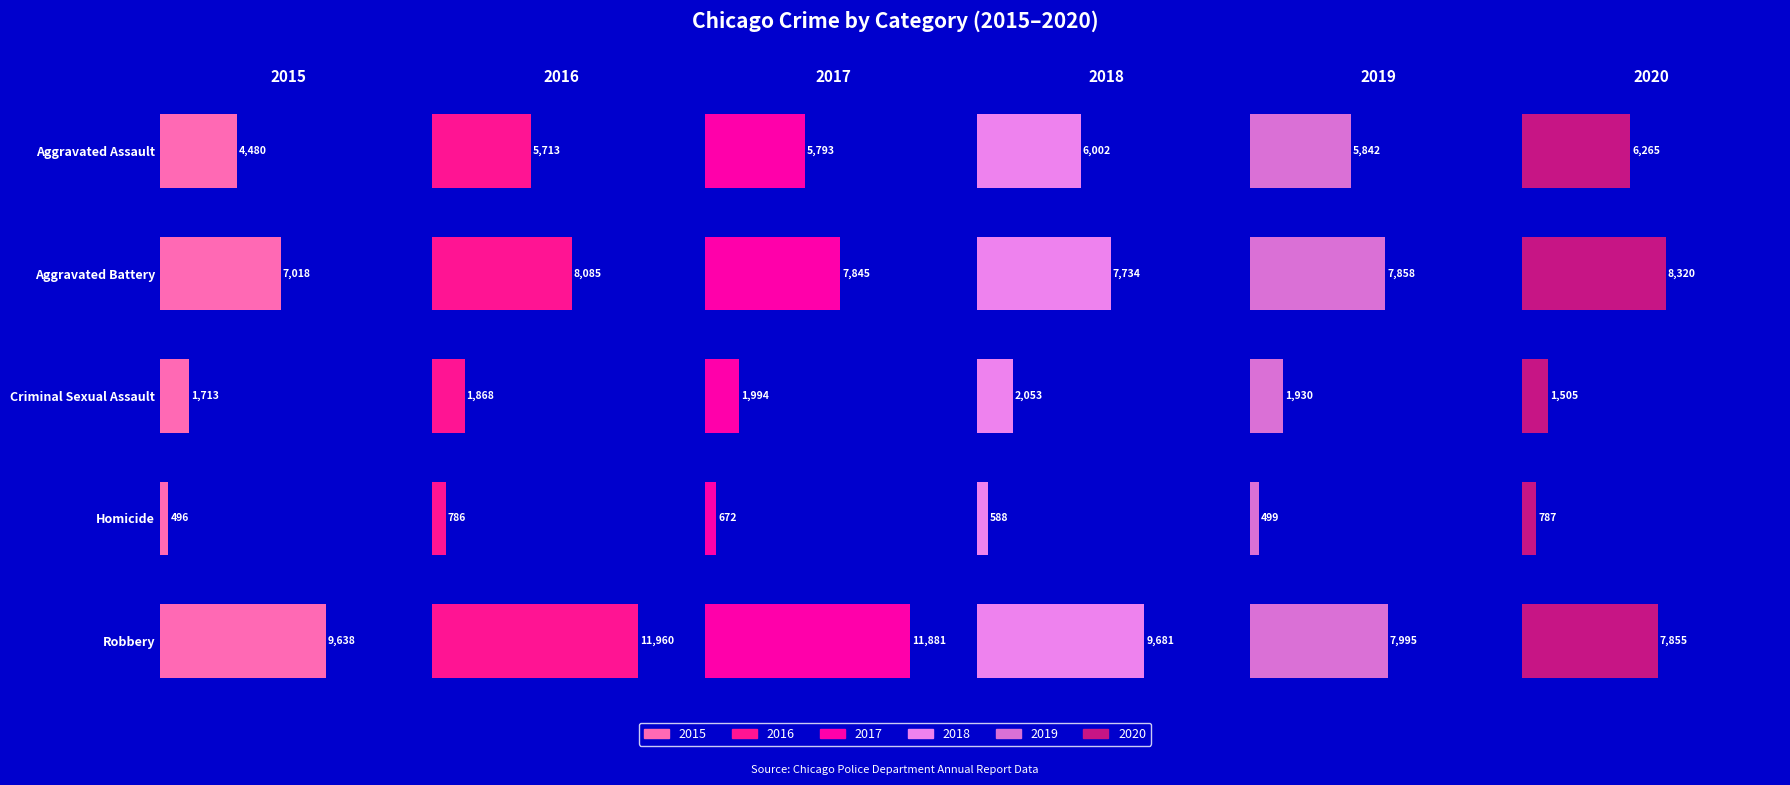

Which series has the widest spread of values?

2017